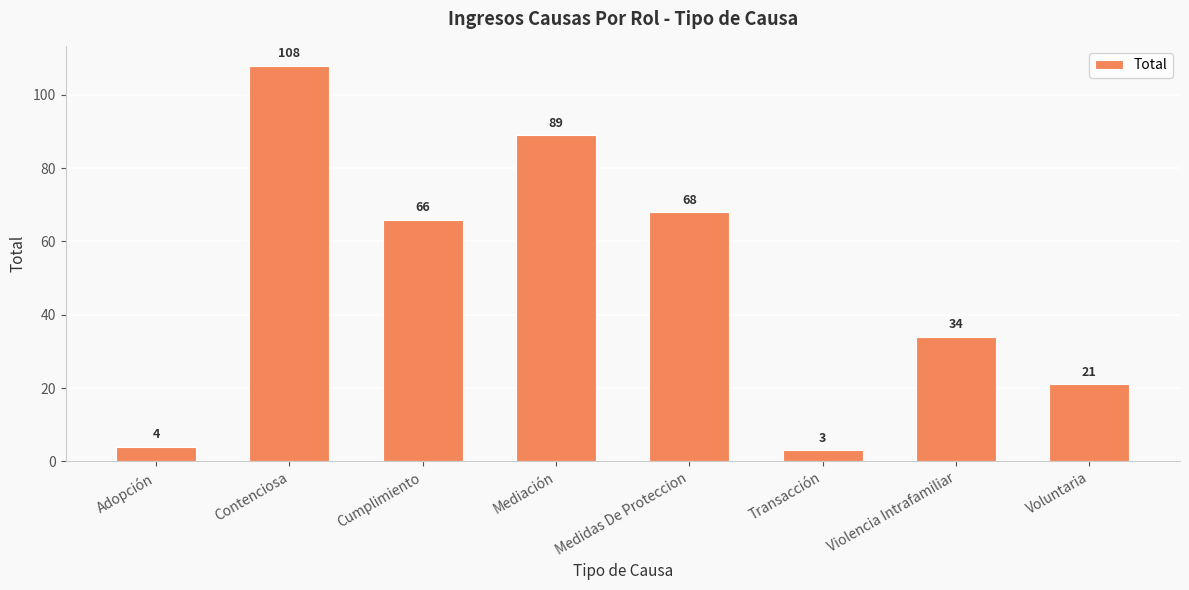

List the labels in order of value, smallest first.

Transacción, Adopción, Voluntaria, Violencia Intrafamiliar, Cumplimiento, Medidas De Proteccion, Mediación, Contenciosa